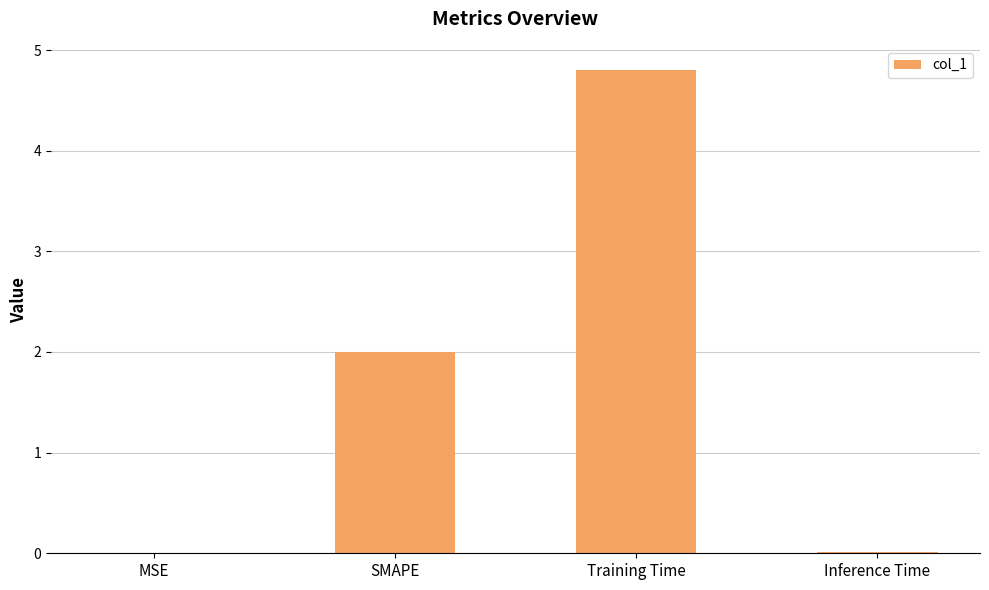

What is the approximate value at Training Time?

4.8